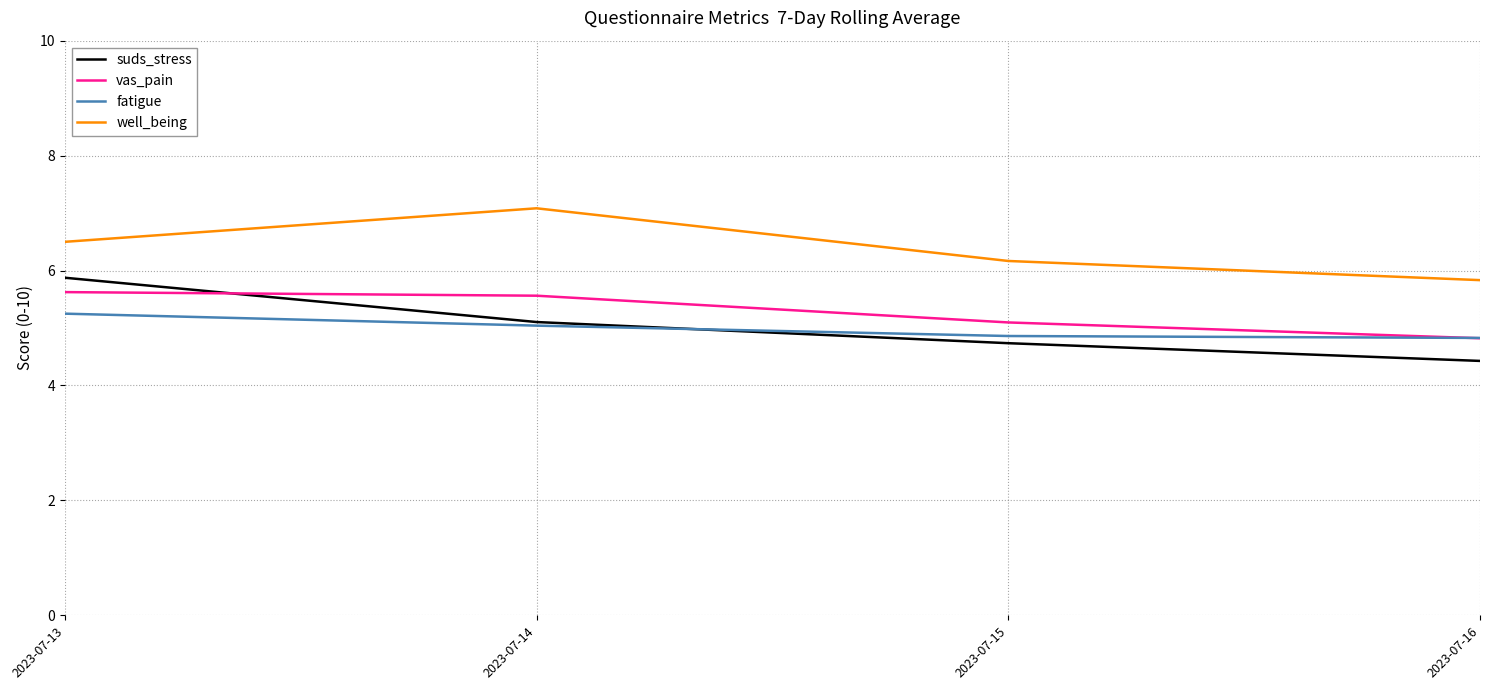

What is the difference between the highest and lowest values at 2023-07-15?

1.4